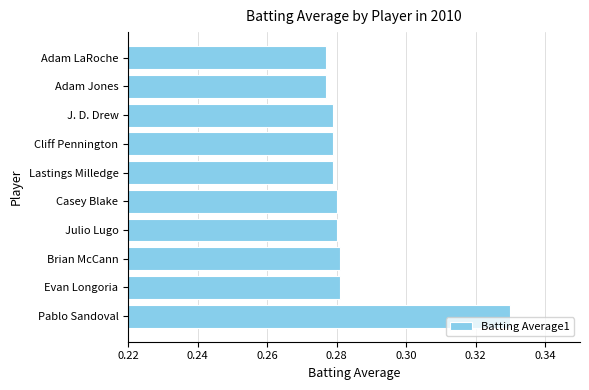

Count the values in the range 0 to 1.

10